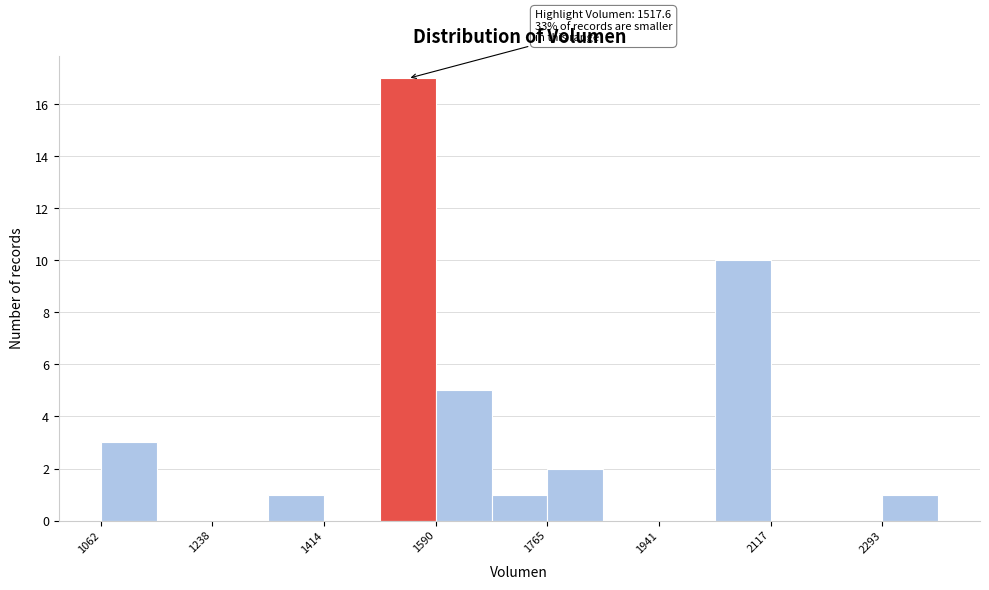

Which range on the x-axis has the tallest bar?

1500 to 1580